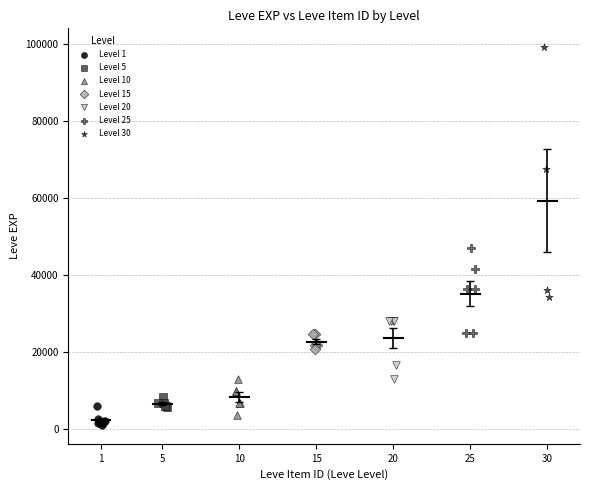

Which series contains the highest Y value?

Level 30